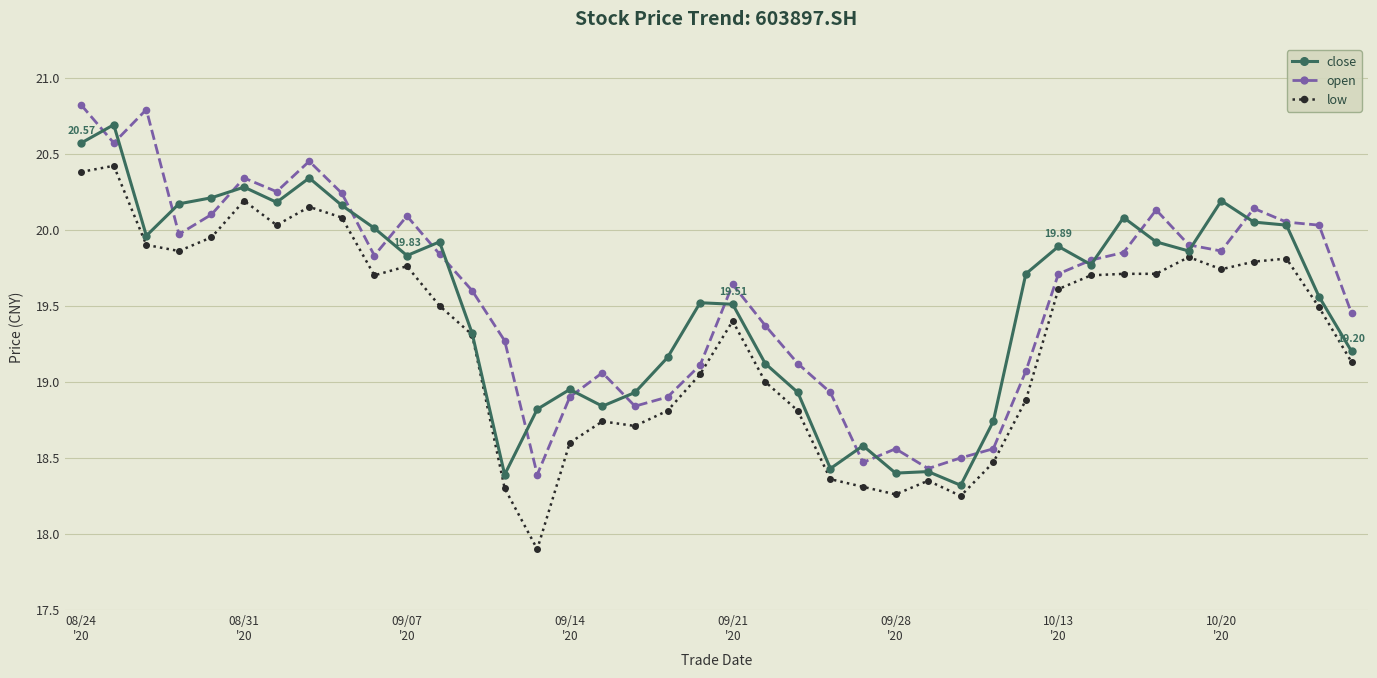

What is the difference between the second highest and minimum values in the low series?

2.5